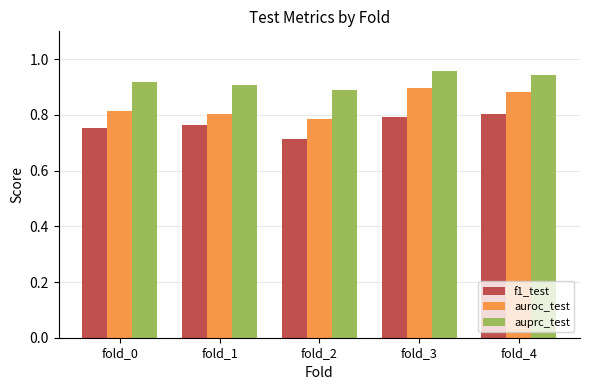

What is the difference between the second highest and minimum values in the f1_test series?

0.1